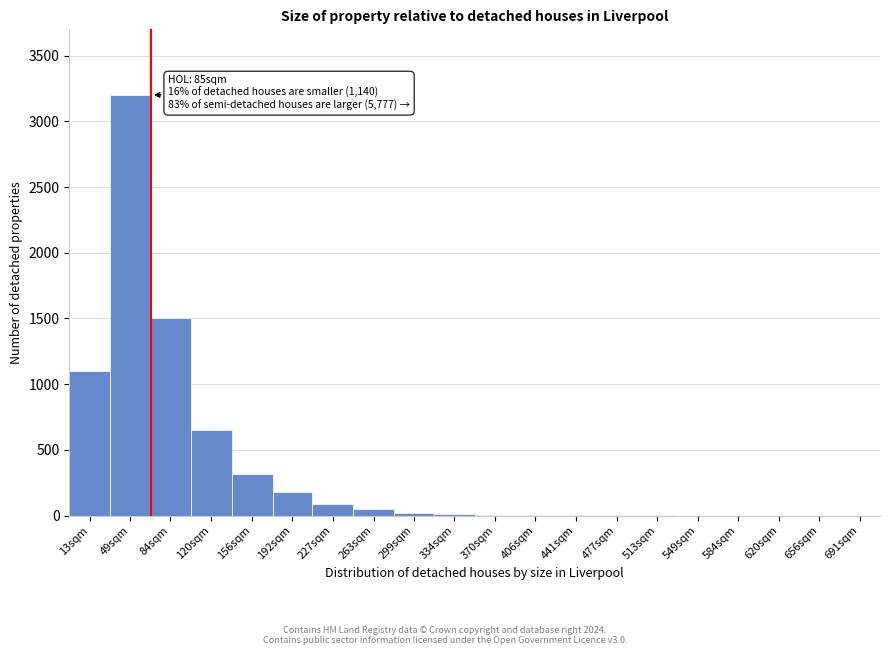

What is the change in value from 13sqm to 656sqm?

-1100